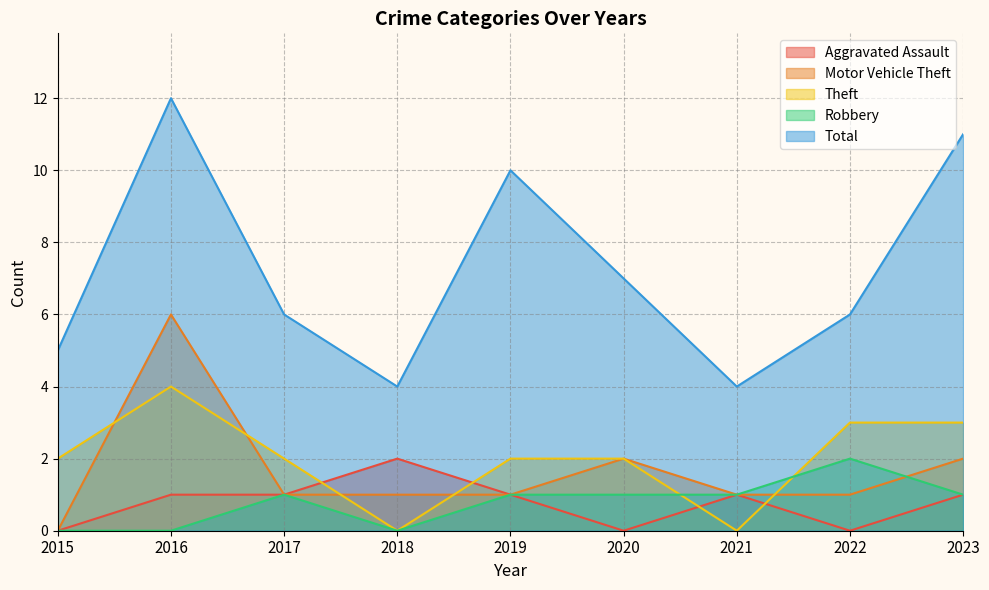

How many series are shown in this chart?

5